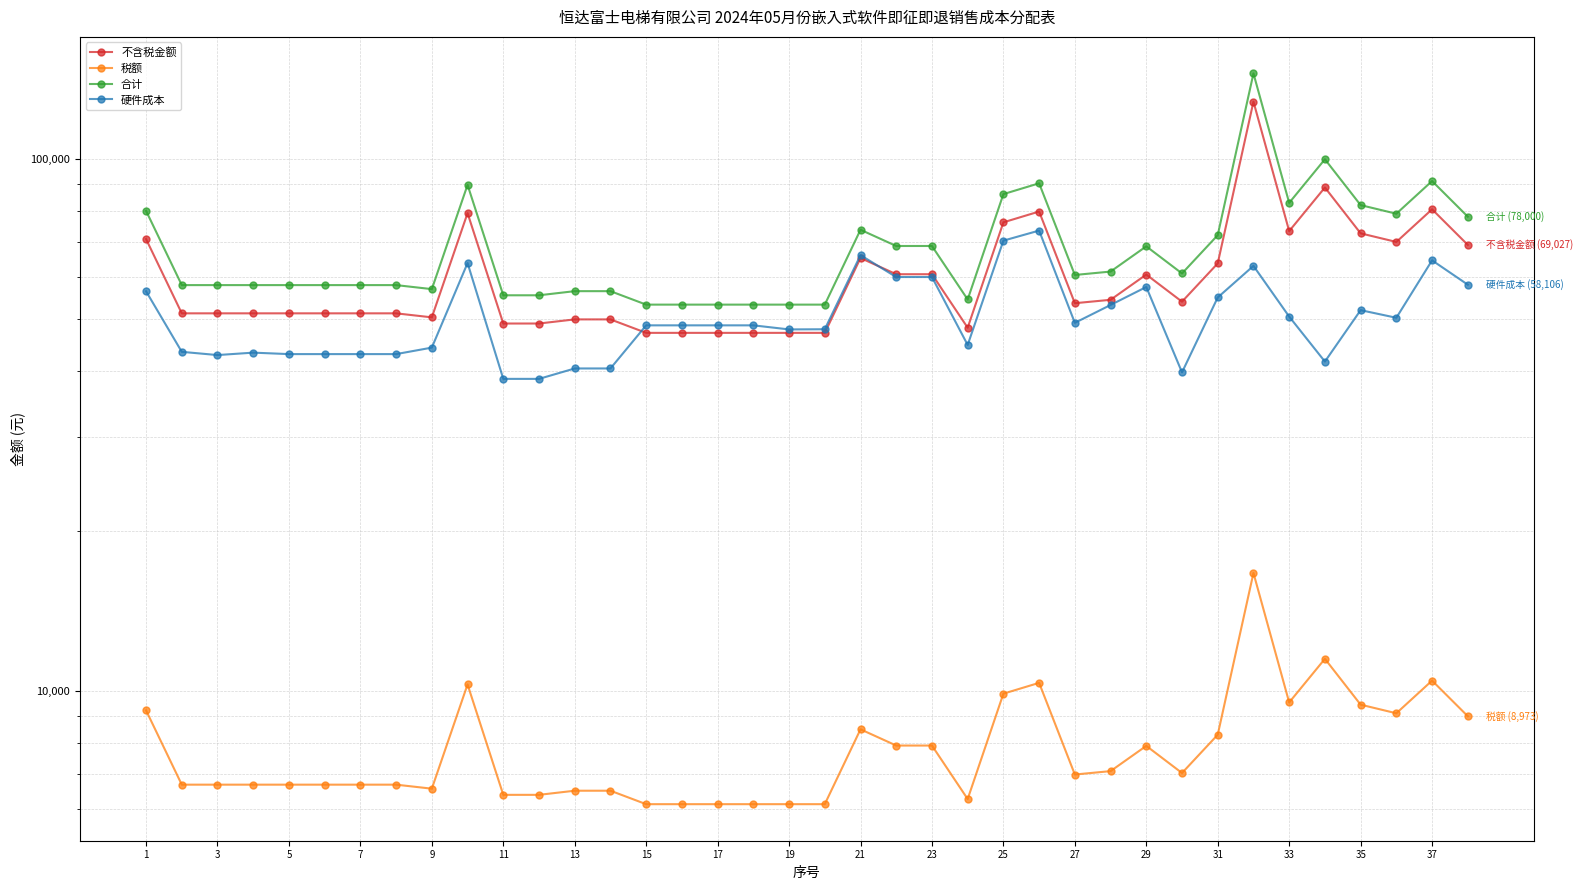

What is the lowest value of the 不含税金额 series?

47168.1